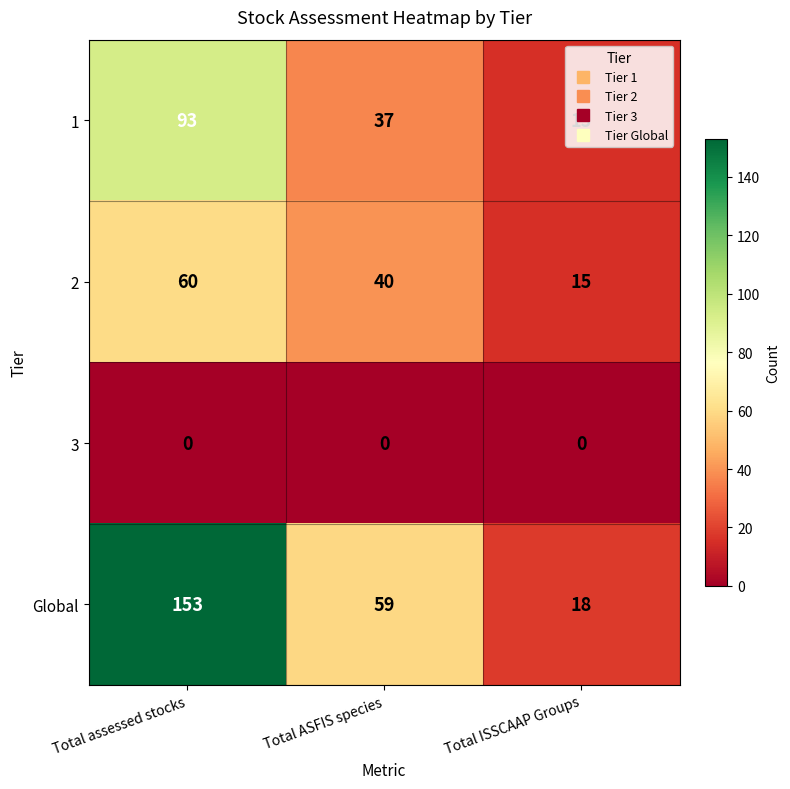

The value of Global at Total ISSCAAP Groups is 18. True or false?

True